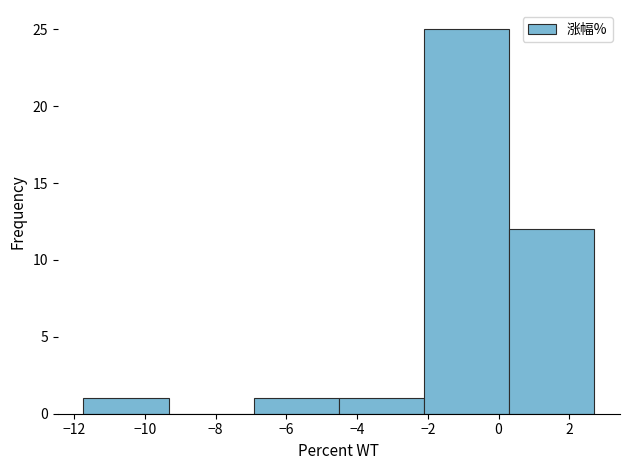

Reading left to right, transcribe this chart: for each bar, give the range it covers on the x-axis and its height. Neither the bar edges nor the heights are printed on the chart, so give them approximately, as read against the axes.

-11.8 to -9.4: 1
-9.4 to -7.0: 0
-7.0 to -4.6: 1
-4.6 to -2.2: 1
-2.2 to 0.4: 25
0.4 to 2.8: 12